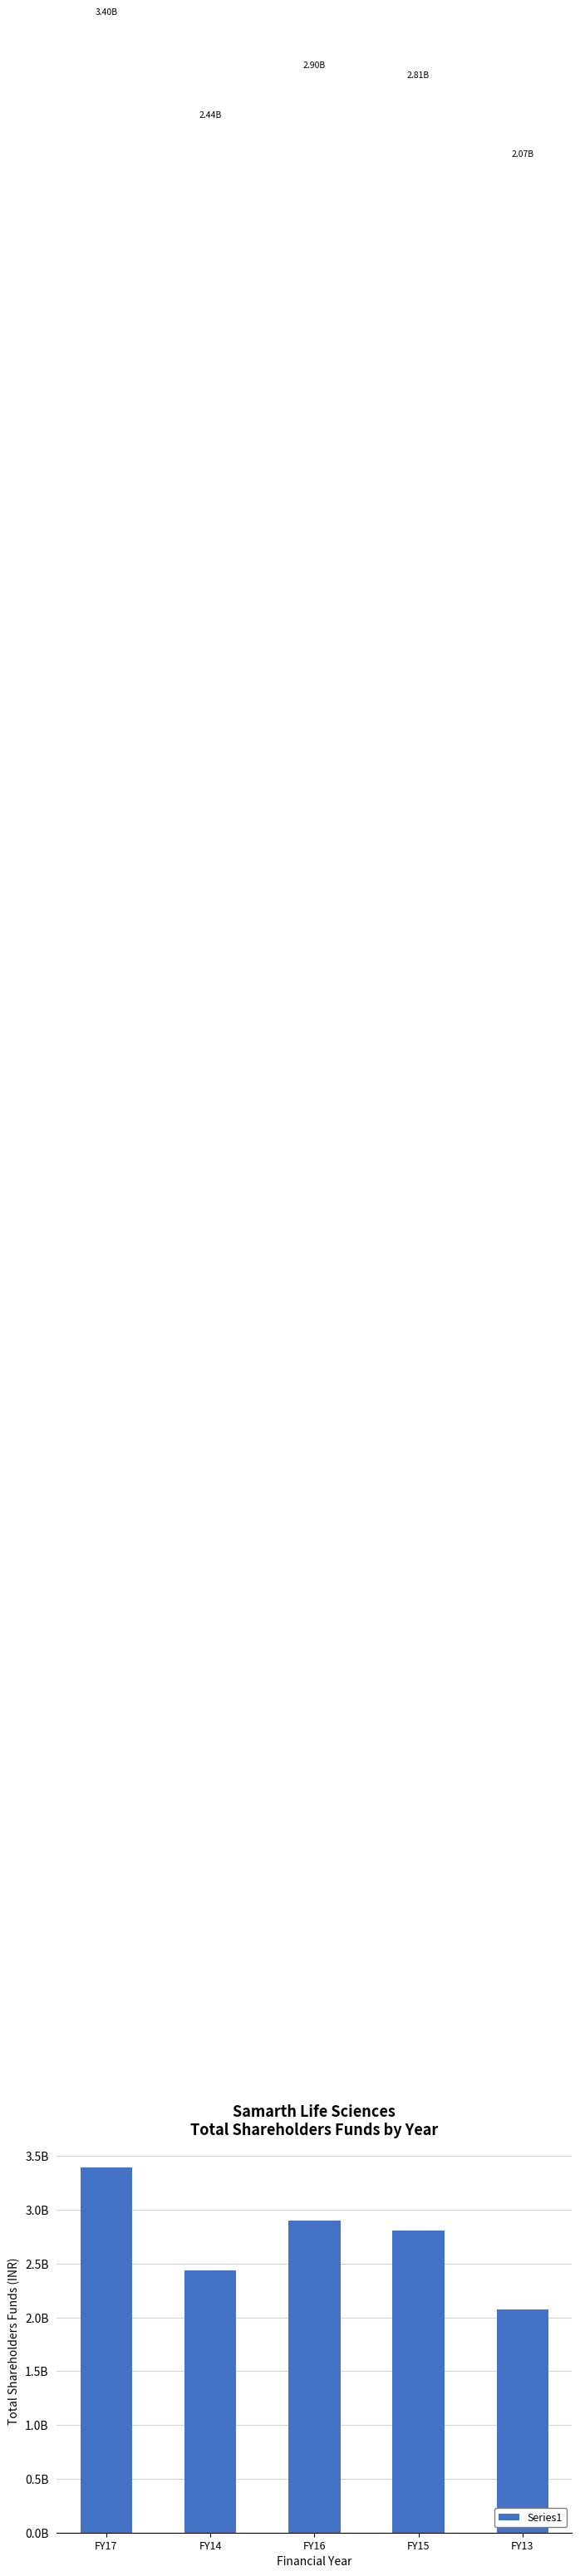

Where is the data nearest to the value 2735611105?

FY15